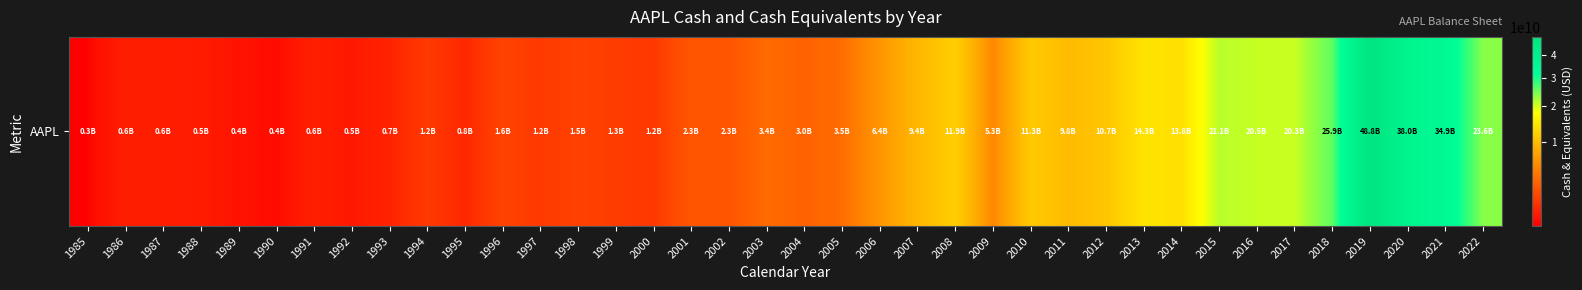

What is the sum of the values at 1993 and 2015?

21796400000